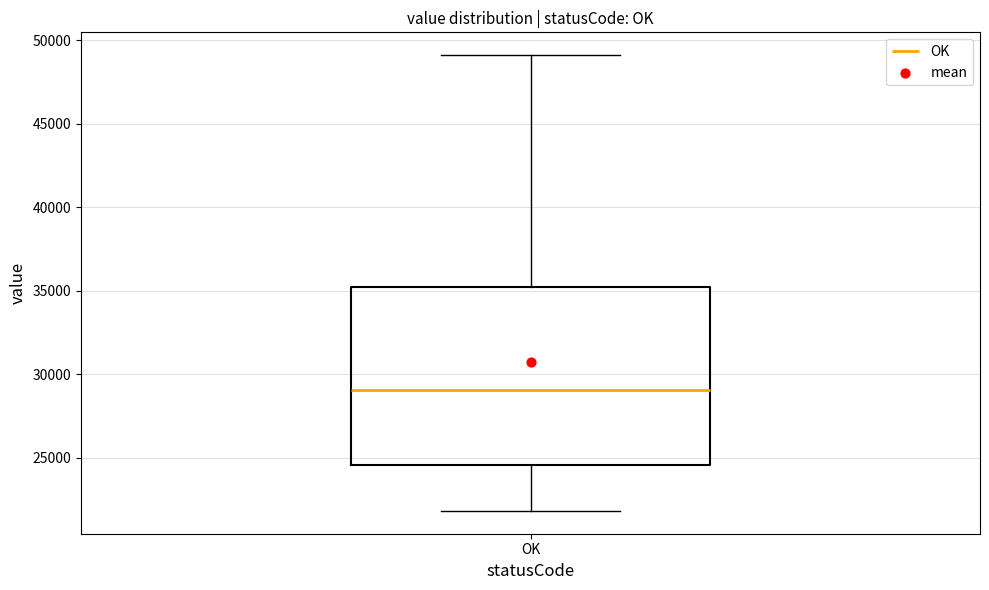

Where does the median line of the box for OK sit on the y-axis? The values are not printed on the chart, so give them approximately, as read against the axis.

29000